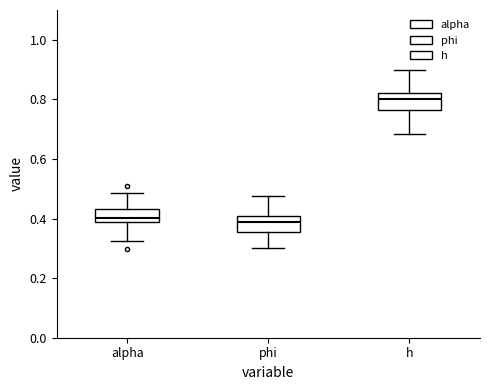

Reading left to right, transcribe this box plot: for each box, give where its median line is, the range the box spans, and where its two whiskers end, as read against the y-axis. The values are not printed on the chart, so give them approximately, as read against the axis.

alpha: median 0.40, box 0.38 to 0.44, whiskers 0.32 to 0.48
phi: median 0.38, box 0.36 to 0.40, whiskers 0.30 to 0.48
h: median 0.80, box 0.76 to 0.82, whiskers 0.68 to 0.90